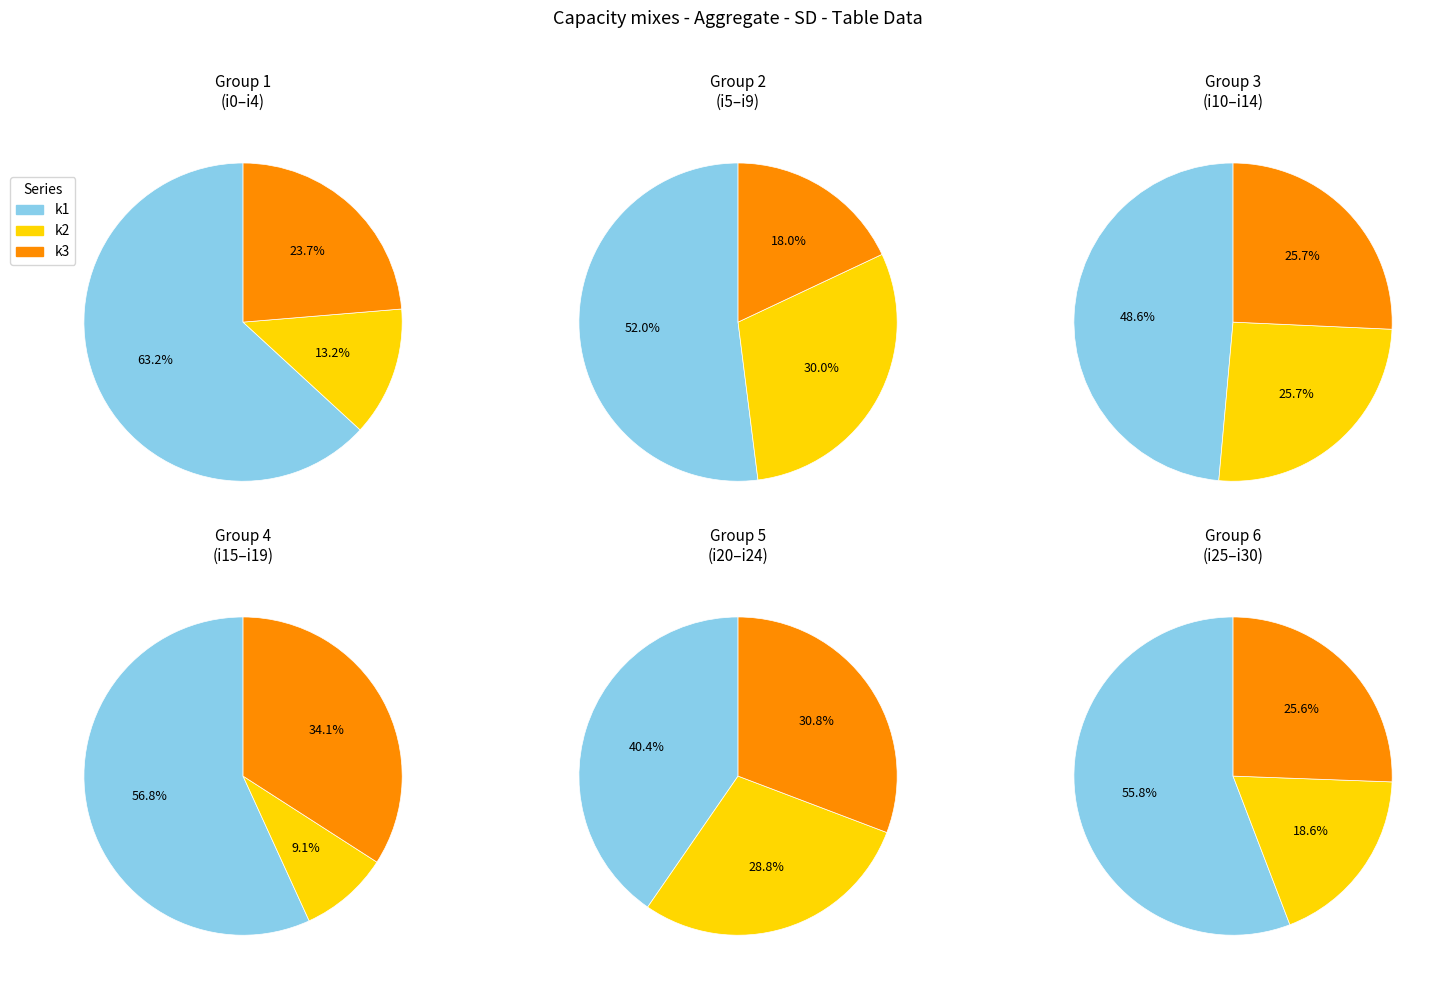

To the nearest percent, what is the difference between the i25 and i10 slice percentages?

3%